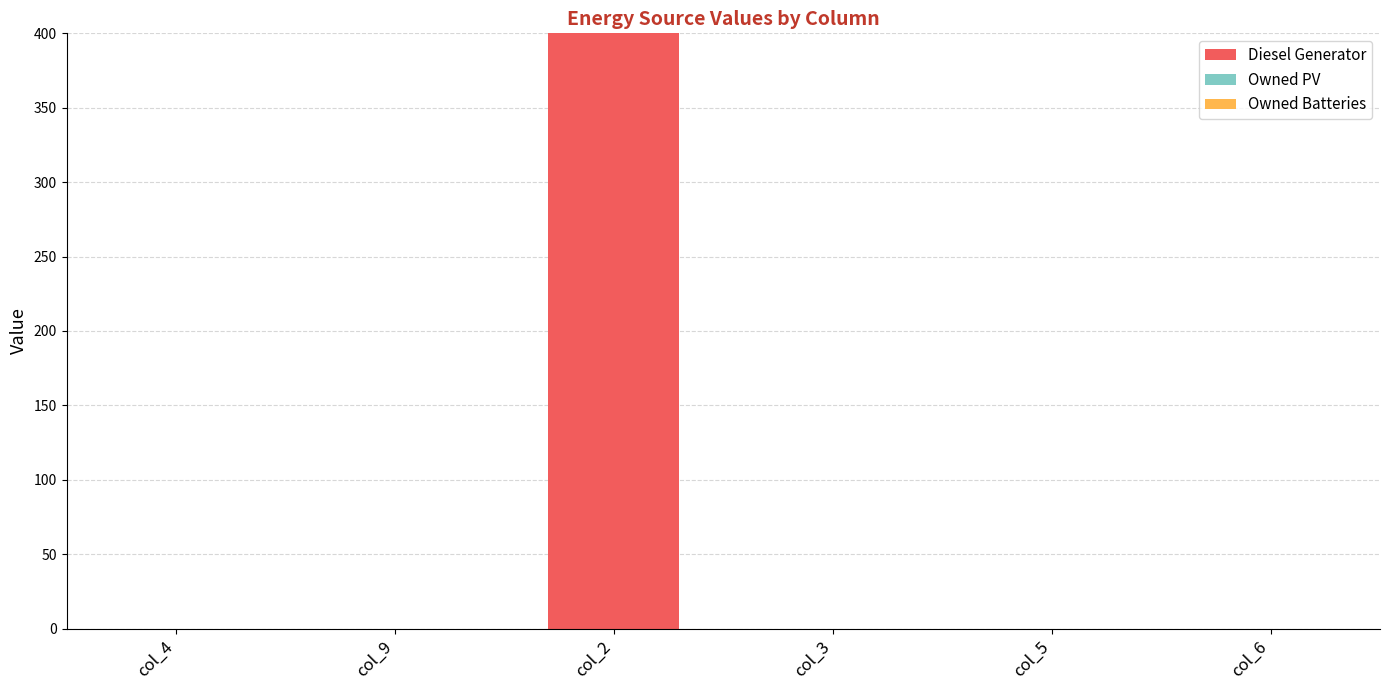

What is the maximum value shown in the chart?

400